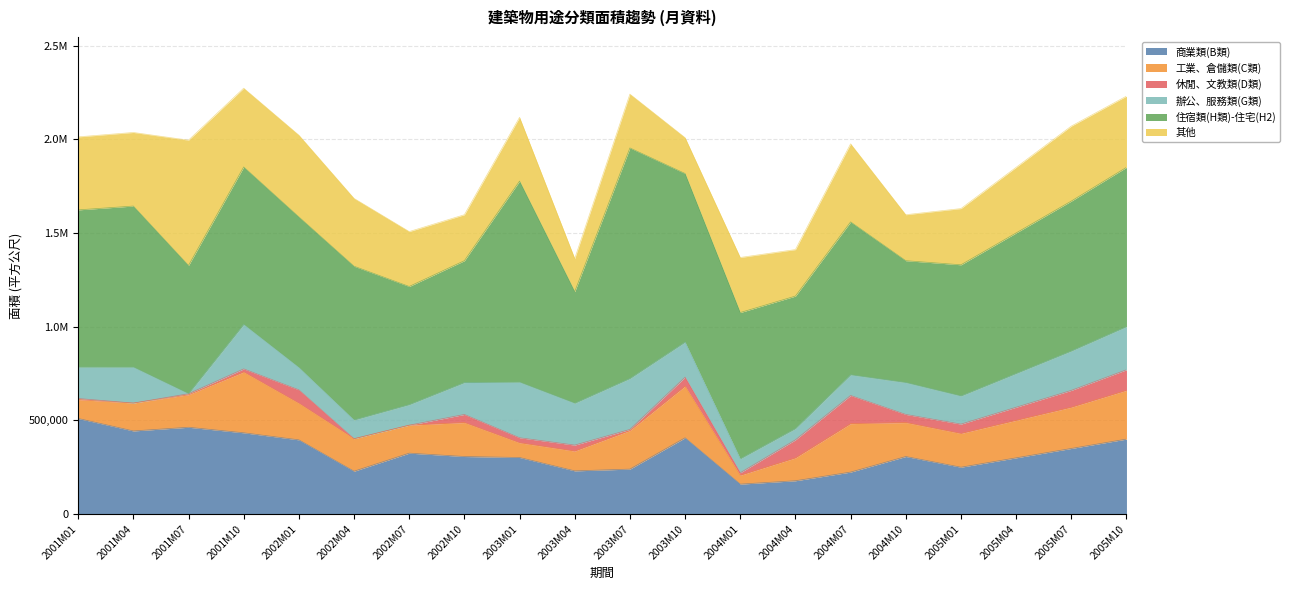

What is the spread (max minus min) of values at 2001M01?

833299